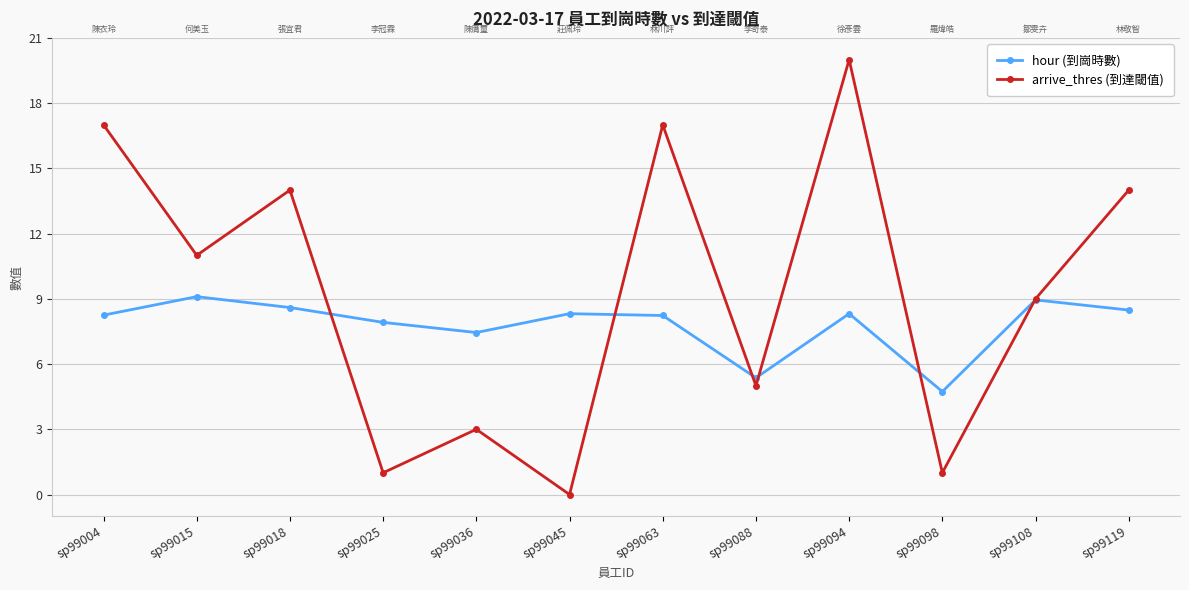

Where is the first local minimum for arrive_thres (到達閾值)?

sp99015